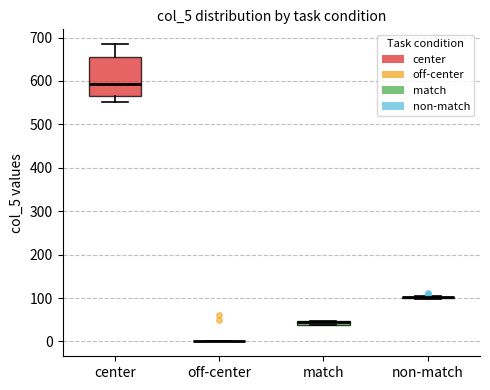

Which box is the tallest, from its lower edge to its upper edge?

center